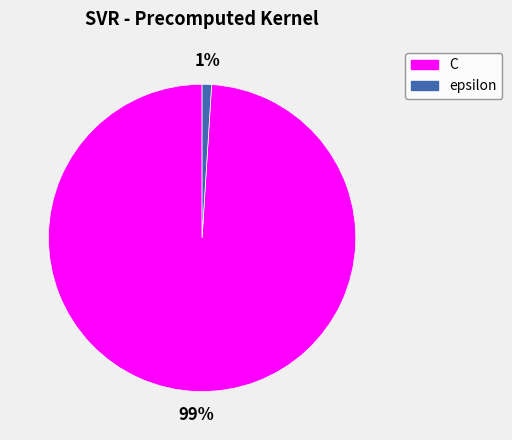

Rank the categories by value from highest to lowest.

C, epsilon